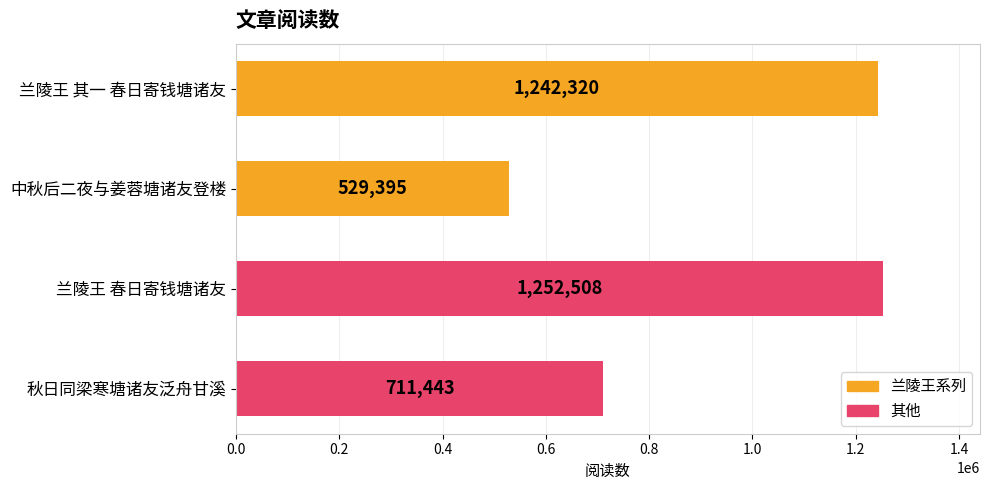

Reading top to bottom, what are all the values shown in this chart?

1242320	529395	1252508	711443